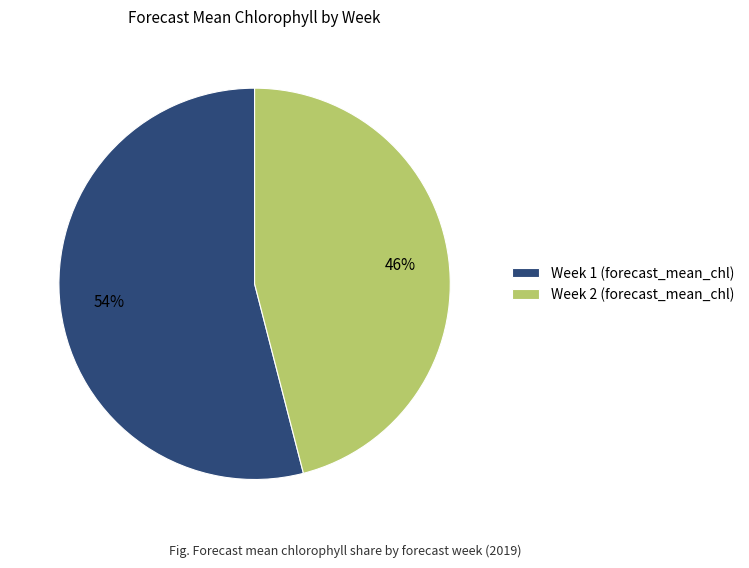

Rank the categories by value from lowest to highest.

Week 2, Week 1